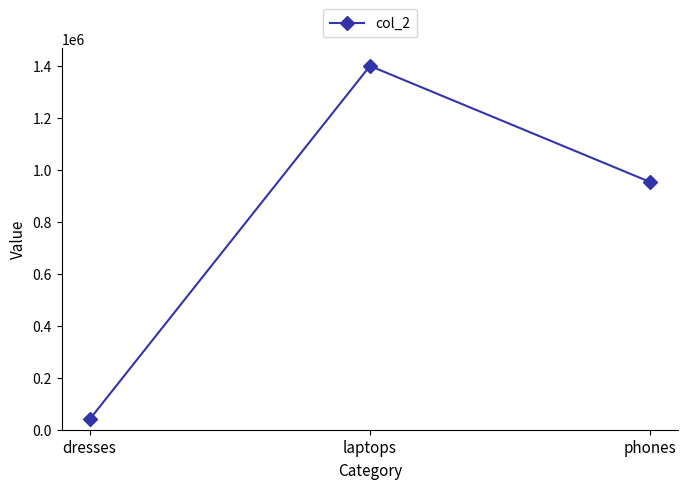

What is the average value?

797666